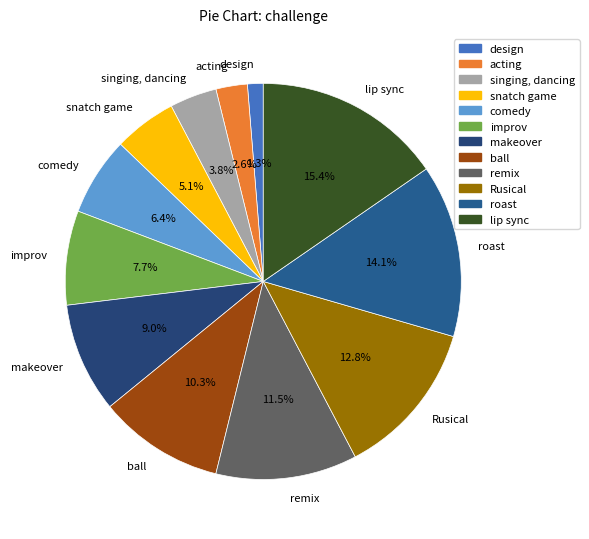

To the nearest percent, what is the difference between the largest and smallest slice percentages?

14%